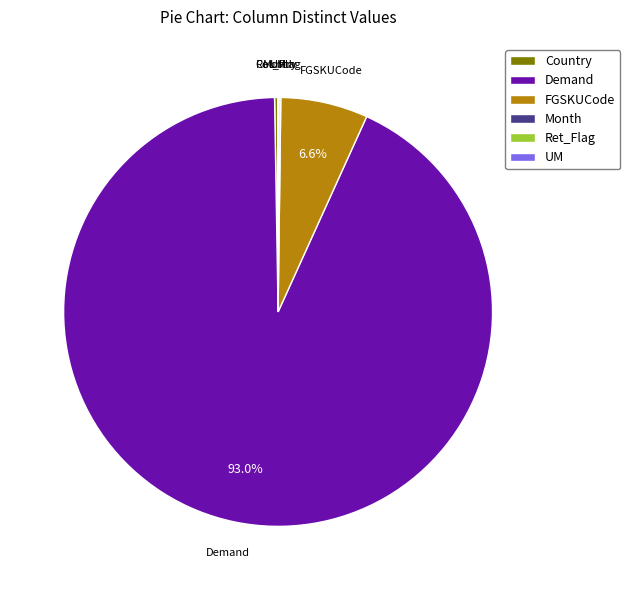

Does any single category account for the majority?

Yes